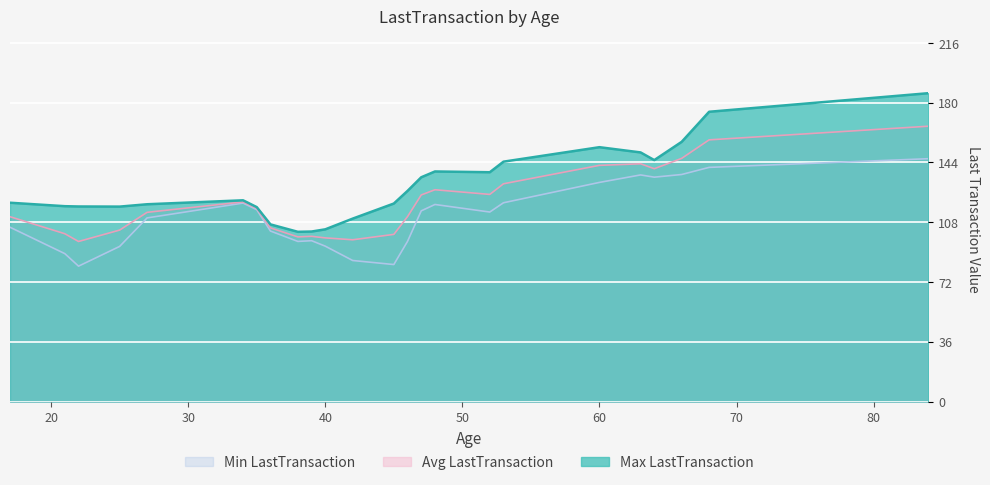

What is the spread (max minus min) of values at 40?

10.1